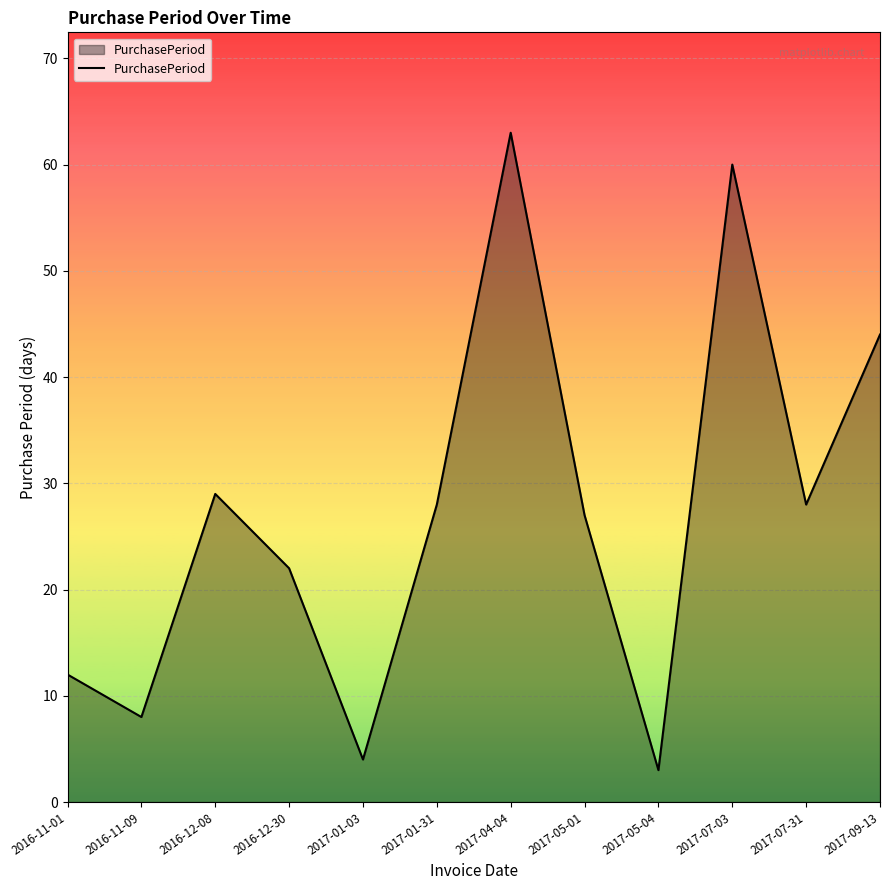

Reading right to left, extract all data points from this chart.

44	28	60	3	27	63	28	4	22	29	8	12